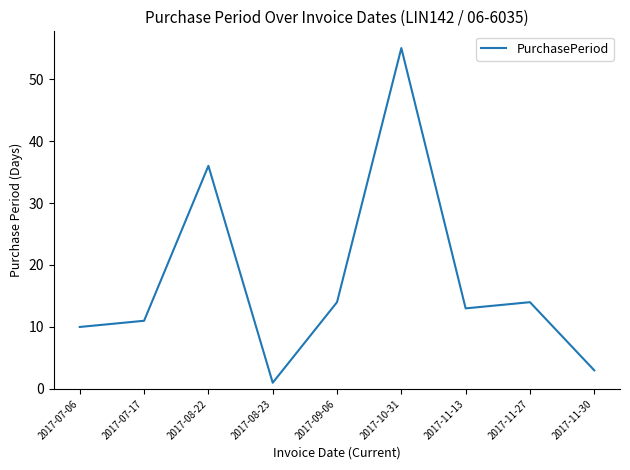

True or false: the data shows 36 at 2017-08-22.

True